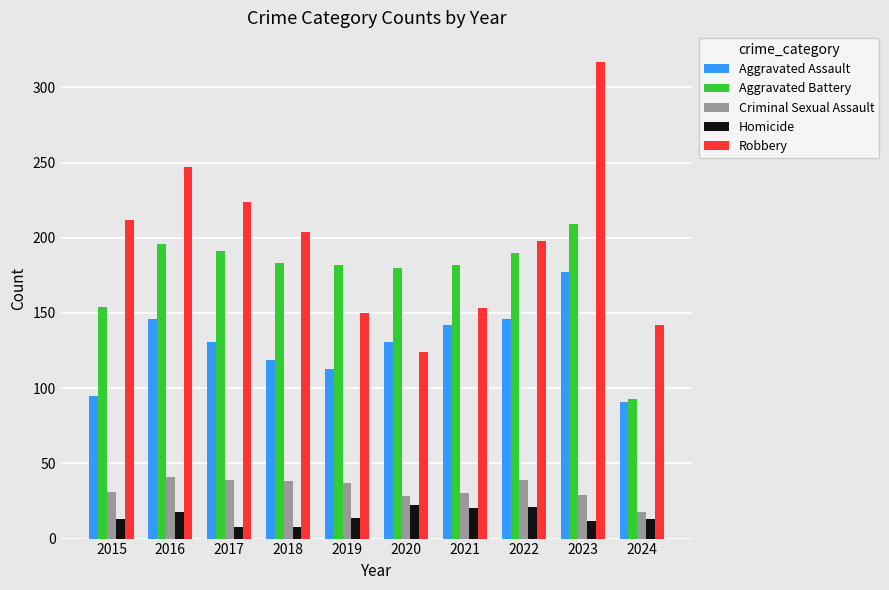

What is the difference between the second highest and second lowest values in the Robbery series?

105